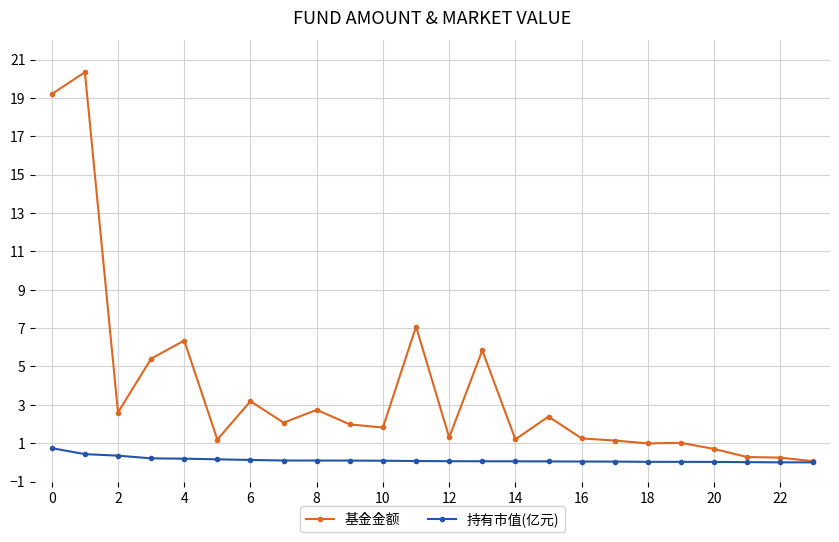

Which series has the largest total across all categories?

基金金额